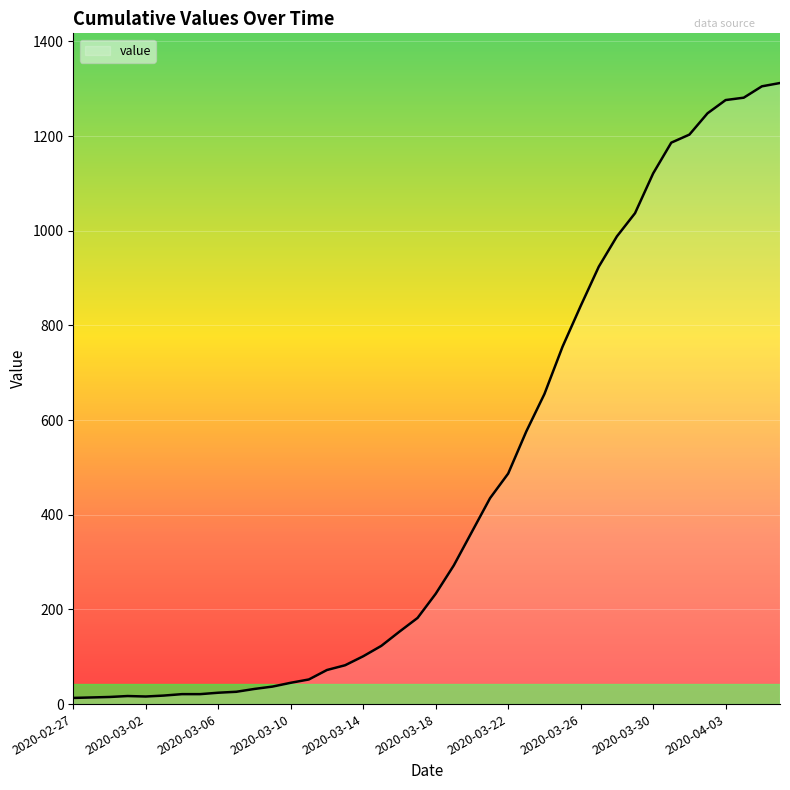

What is the difference between the maximum and minimum values?

1299